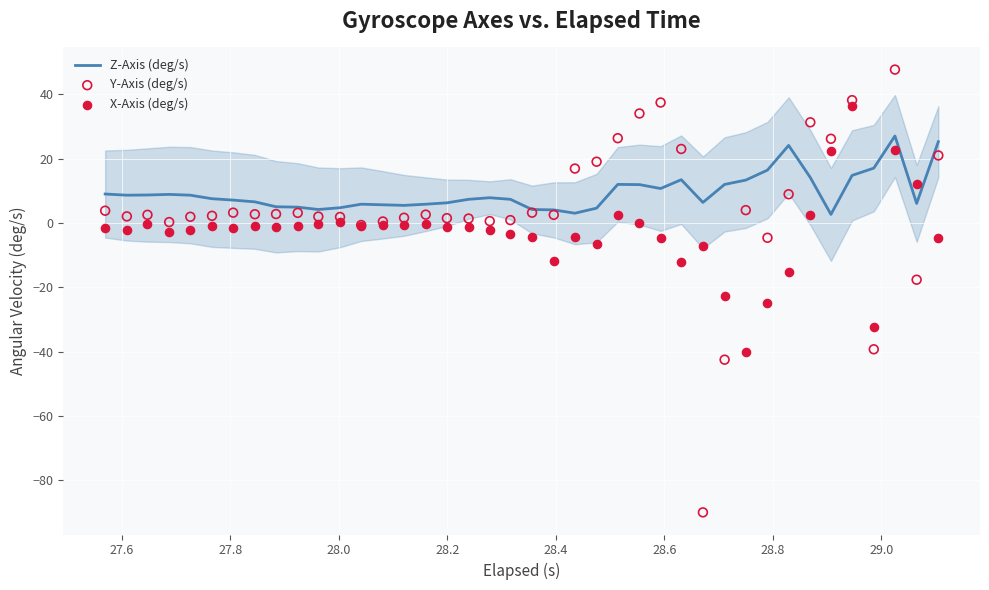

Which series has the largest Y range (max minus min)?

Y-Axis (deg/s)